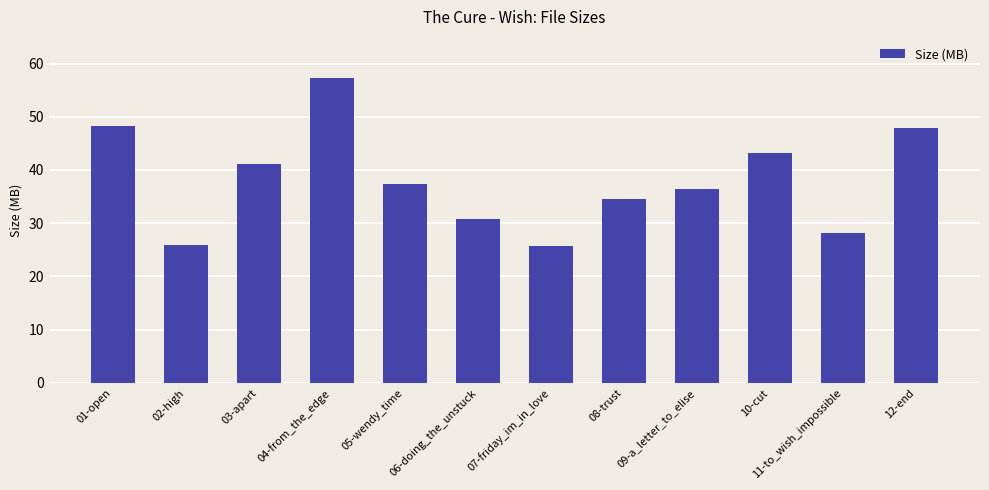

What is the ratio of the value at 09-a_letter_to_elise to the value at 02-high?

1.4